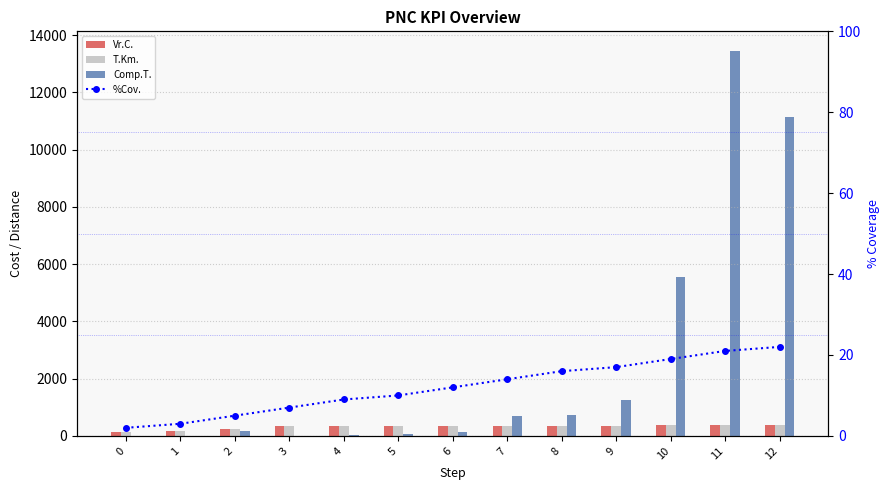

Reading left to right, what are all the values shown in this chart?

Vr.C.: 140.3	156.9	239.0	329.4	337.5	330.5	335.1	336.8	333.6	360.6	382.3	382.5	382.5
T.Km.: 140.3	156.9	239.0	329.4	337.5	330.5	335.1	336.8	333.6	360.6	382.3	382.5	382.5
Comp.T.: 0.0	0.2	154.0	11.2	36.3	71.9	153.7	691.5	721.8	1257.9	5569.6	13464.2	11129.0
%Cov.: 2.0	3.0	5.0	7.0	9.0	10.0	12.0	14.0	16.0	17.0	19.0	21.0	22.0